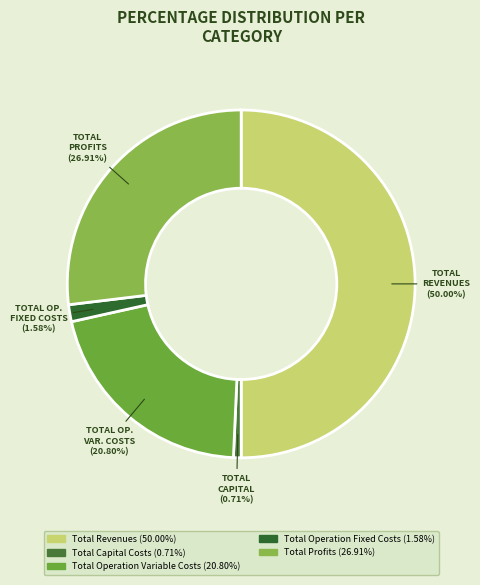

Rank the categories by value from highest to lowest.

Total Revenues, Total Profits, Total Operation Variable Costs, Total Operation Fixed Costs, Total Capital Costs